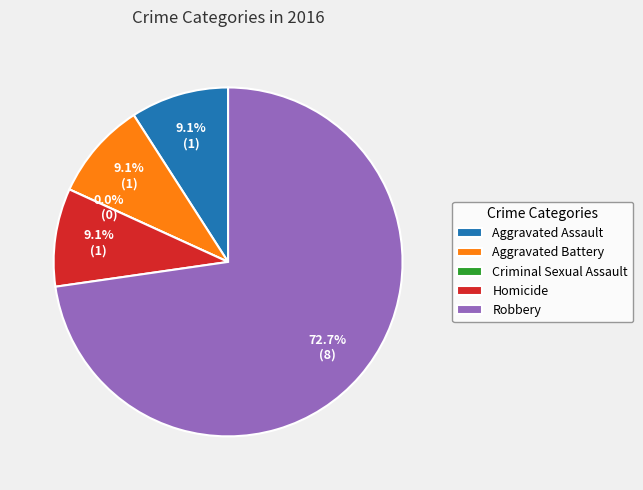

Does Robbery account for over 50% of the chart?

Yes